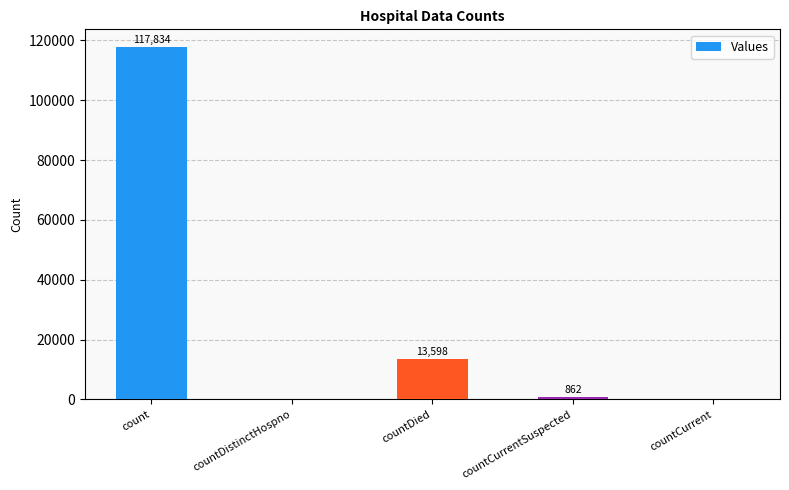

True or false: the data shows 80827 at countCurrent.

False